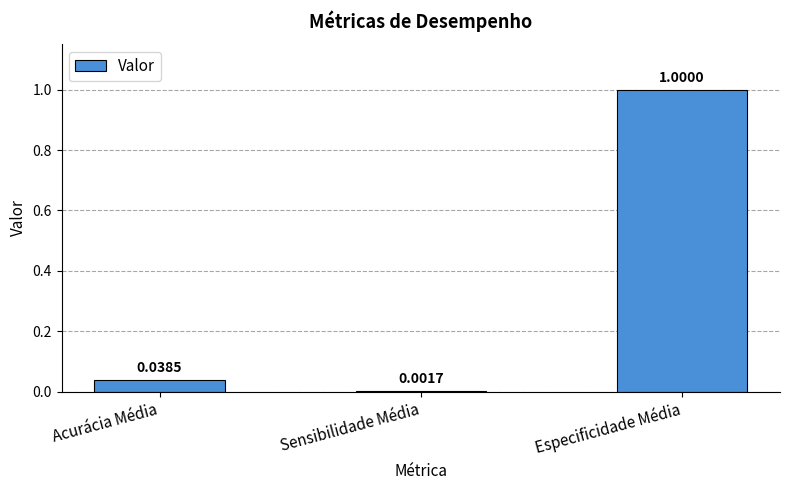

What is the change in value from Acurácia Média to Especificidade Média?

+1.0